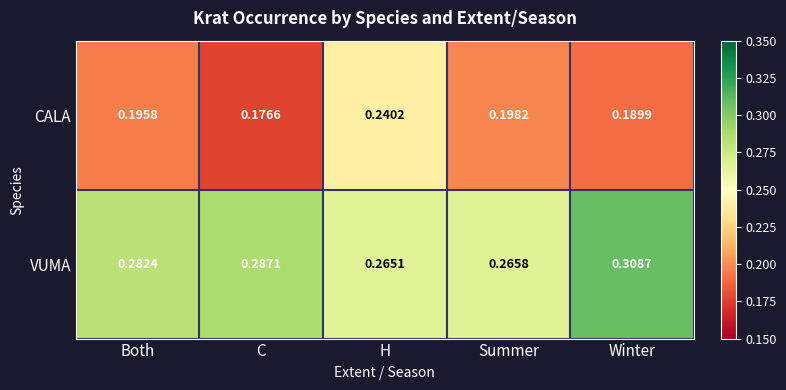

Where is VUMA nearest to the value 0?

H